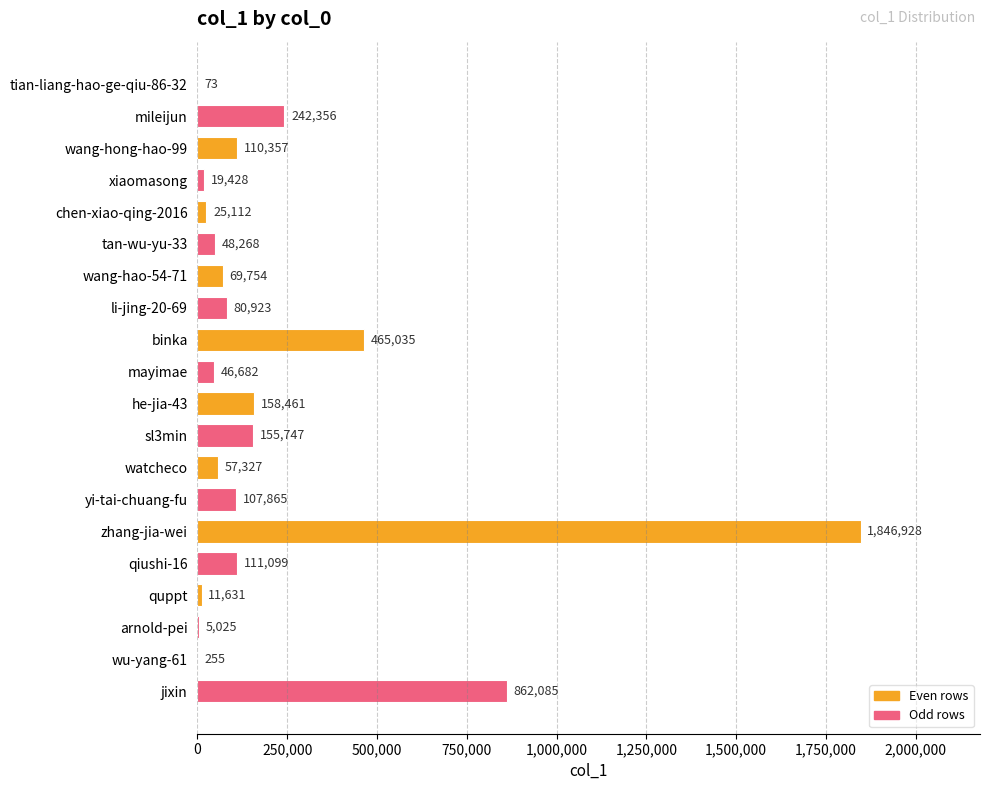

What is the average value?

221221